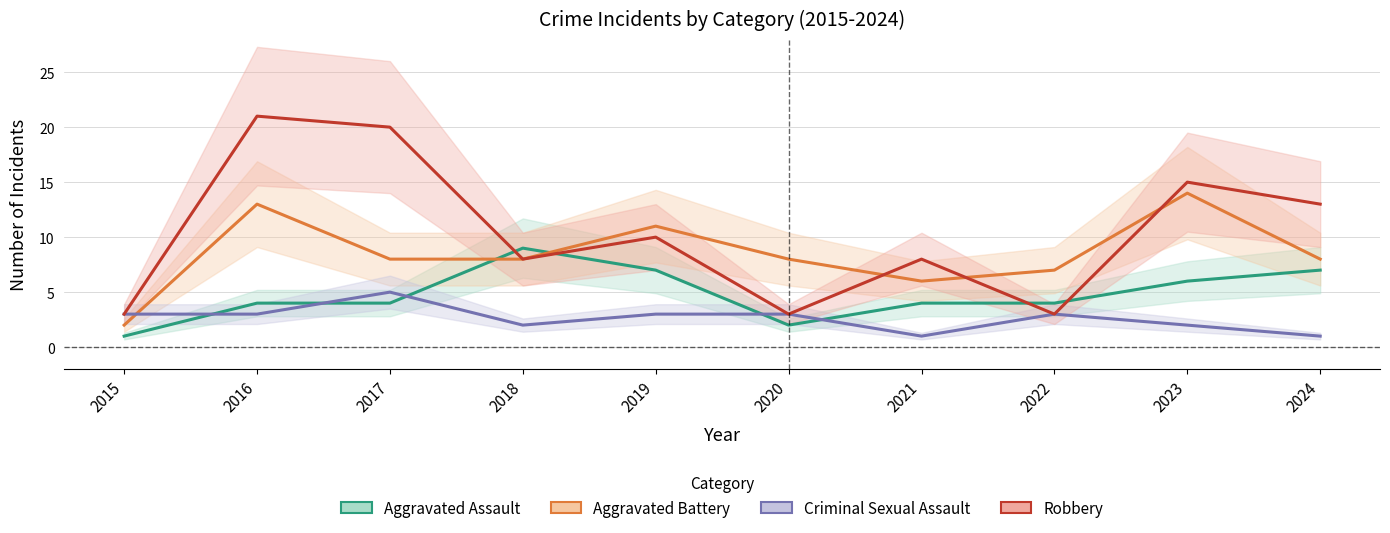

What is the minimum value shown in the chart?

1